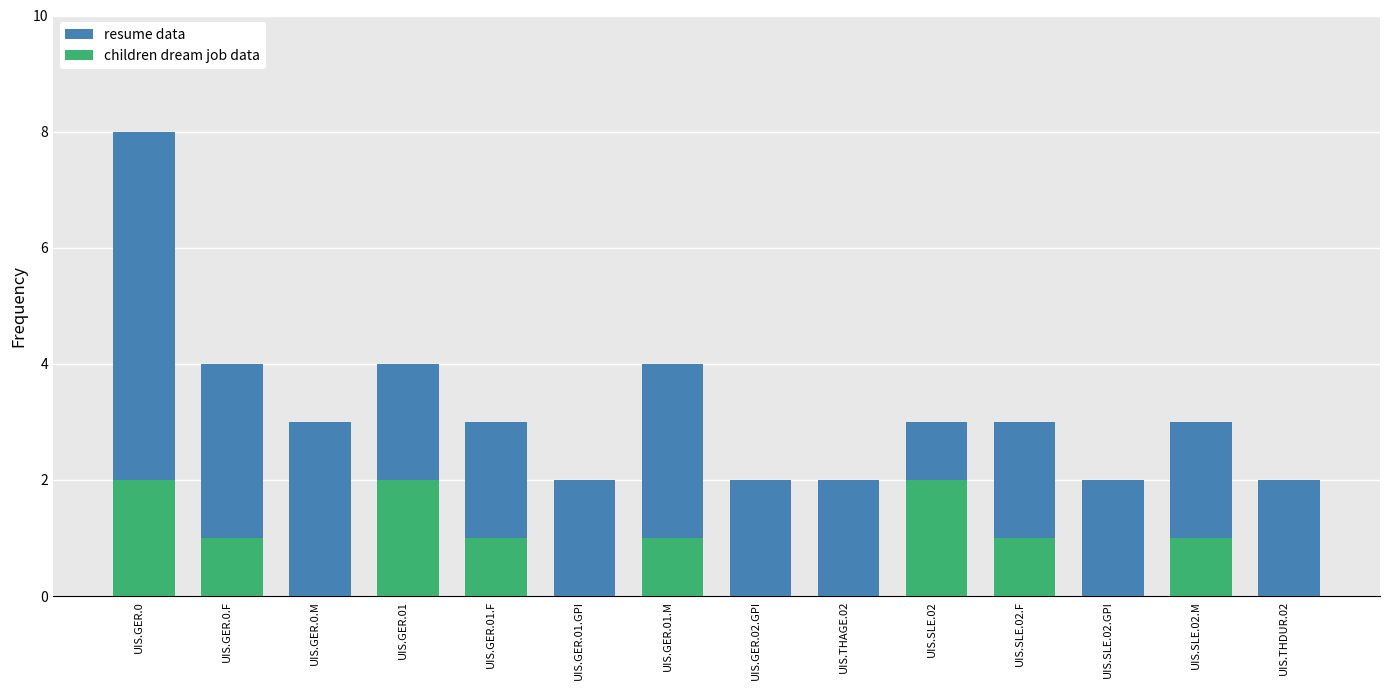

What is the greatest value displayed?

8